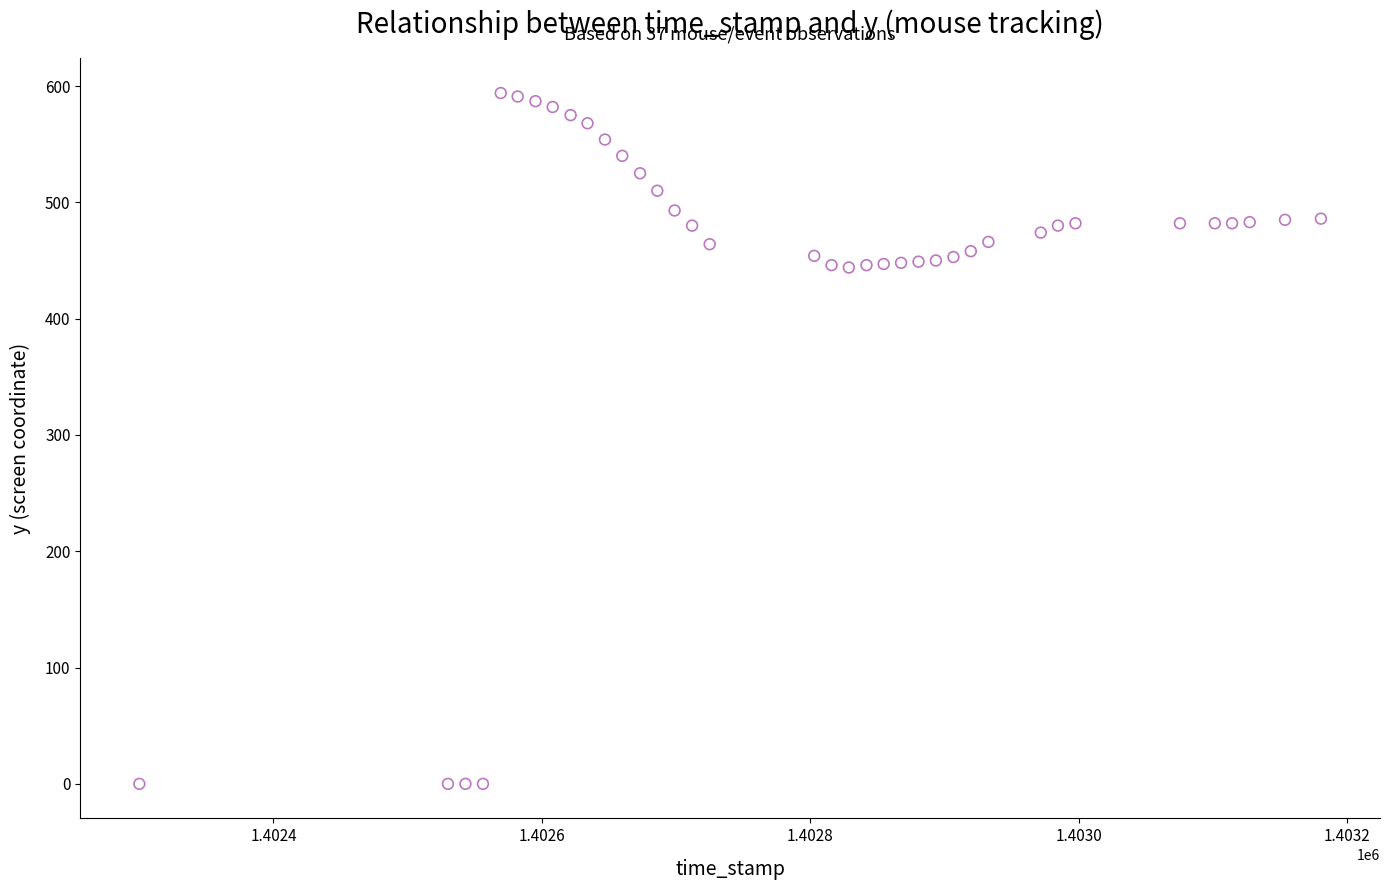

What is the range of Y values (max minus min)?

594